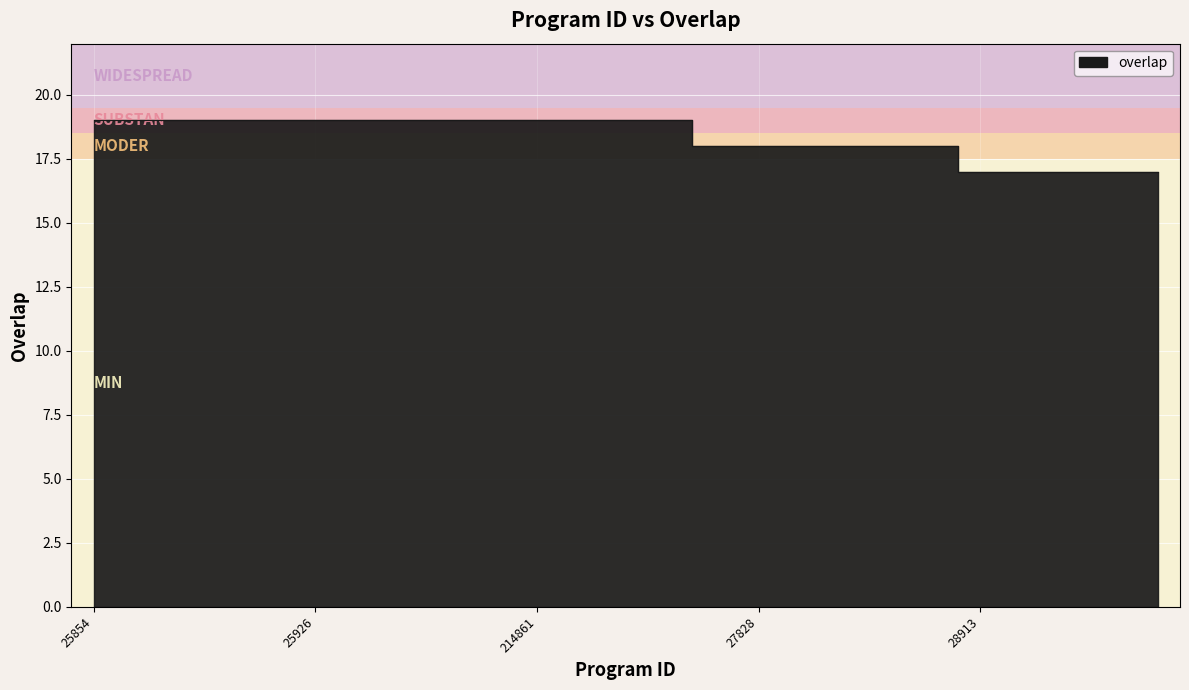

Which label corresponds to the smallest value in the chart?

28913